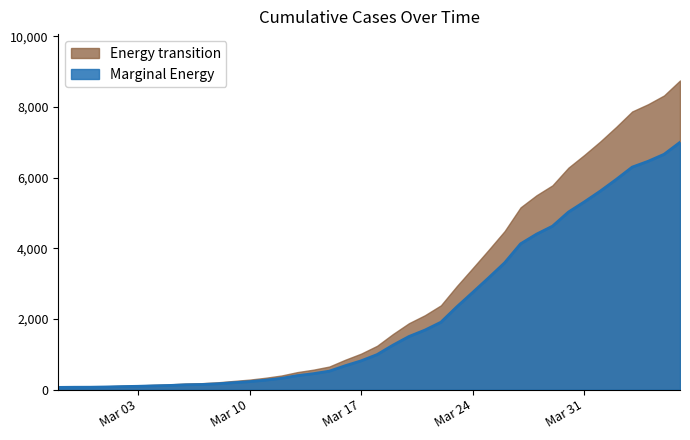

At which label does the data first exceed 993?

2020-03-19